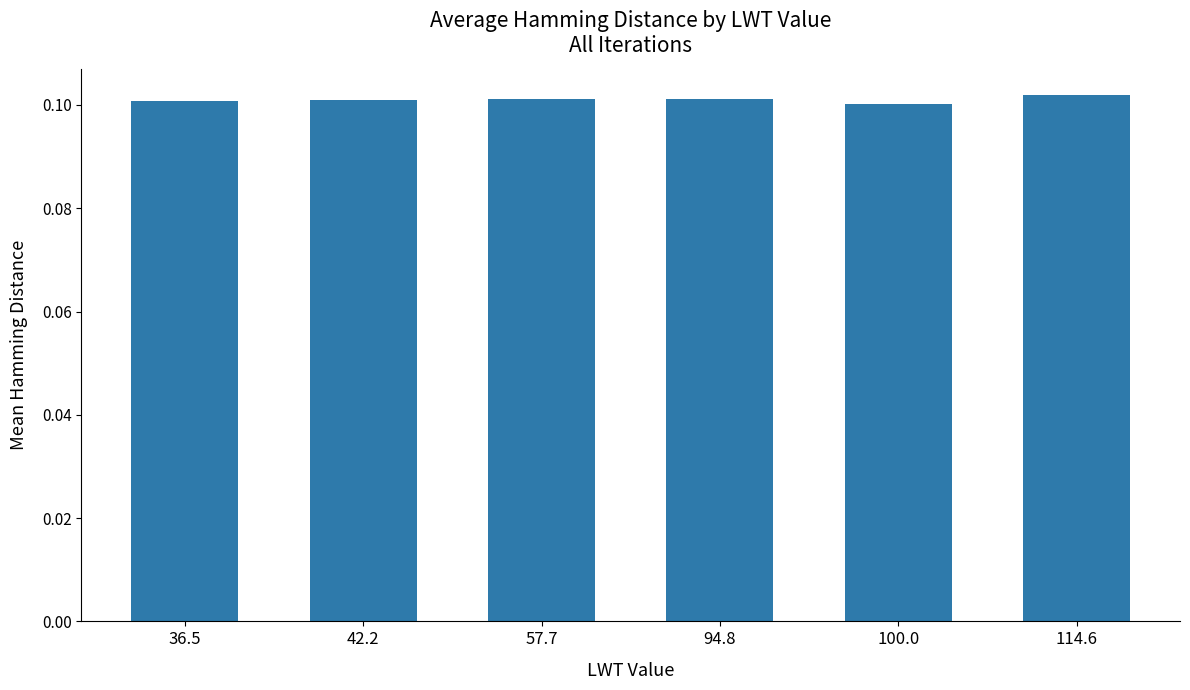

Does the chart contain stacked bars?

No